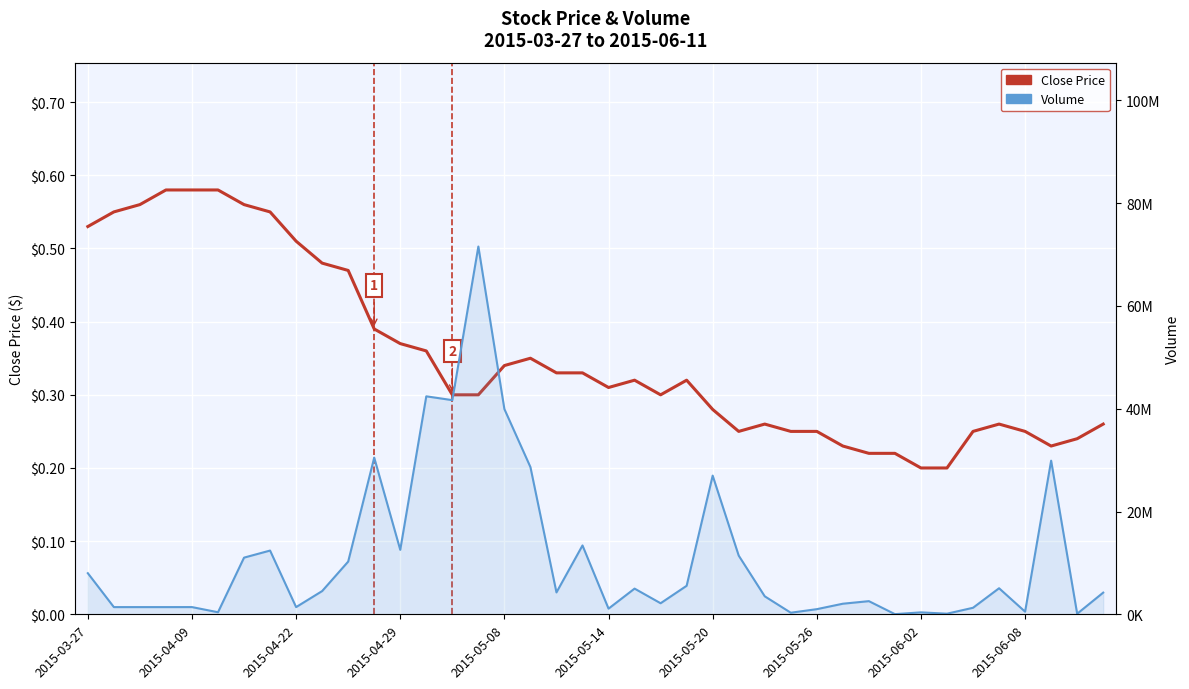

True or false: Close Price has more than 1 interior local peaks.

True